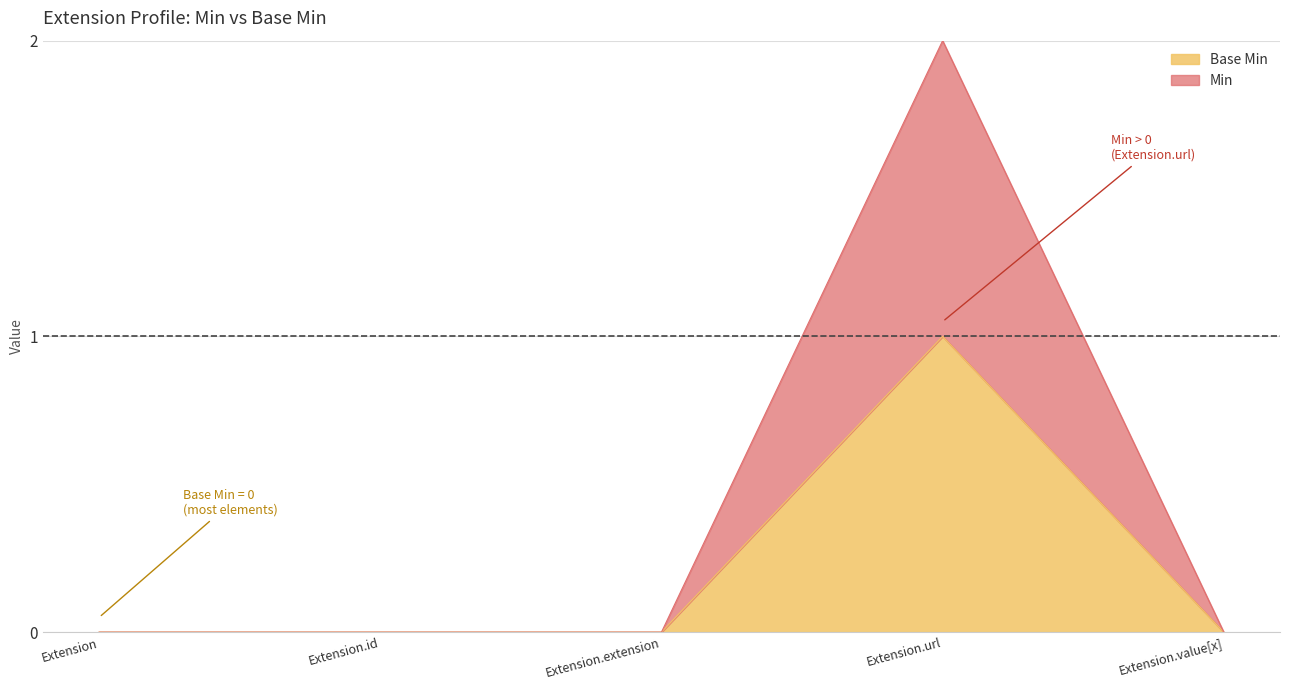

List the labels in order of Base Min value, largest first.

Extension.url, Extension, Extension.id, Extension.extension, Extension.value[x]